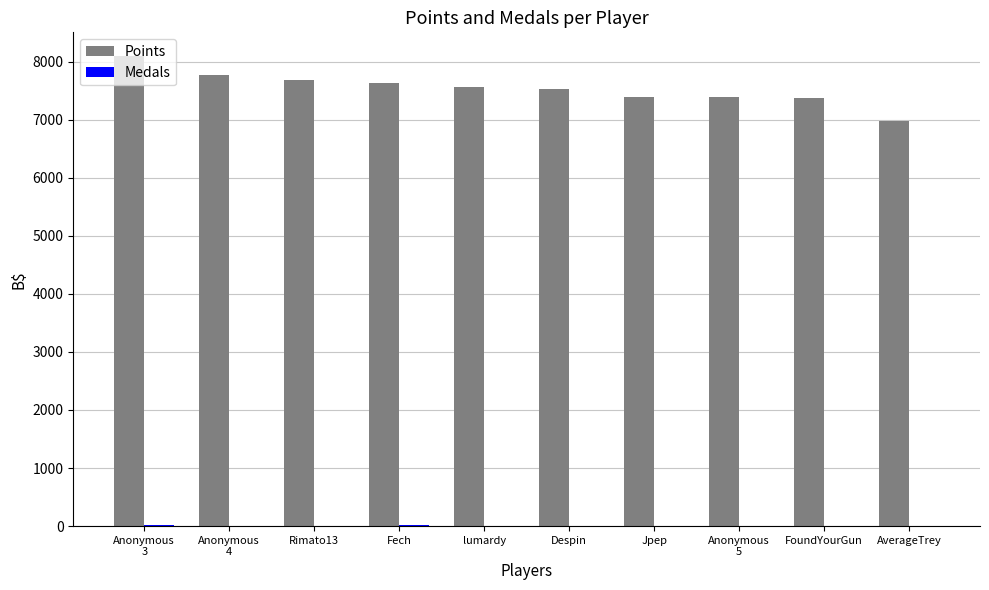

Is it true that Points equals 12560 at Despin?

False